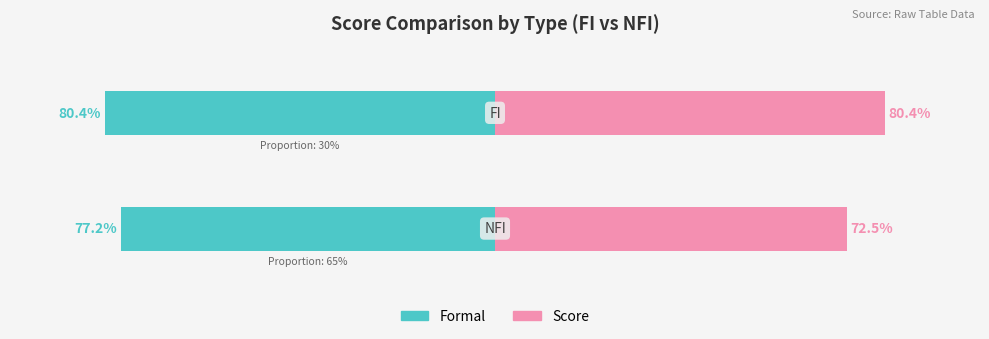

Reading left to right, what are all the values shown in this chart?

Formal: -80.4	-77.2
Score: 80.4	72.5